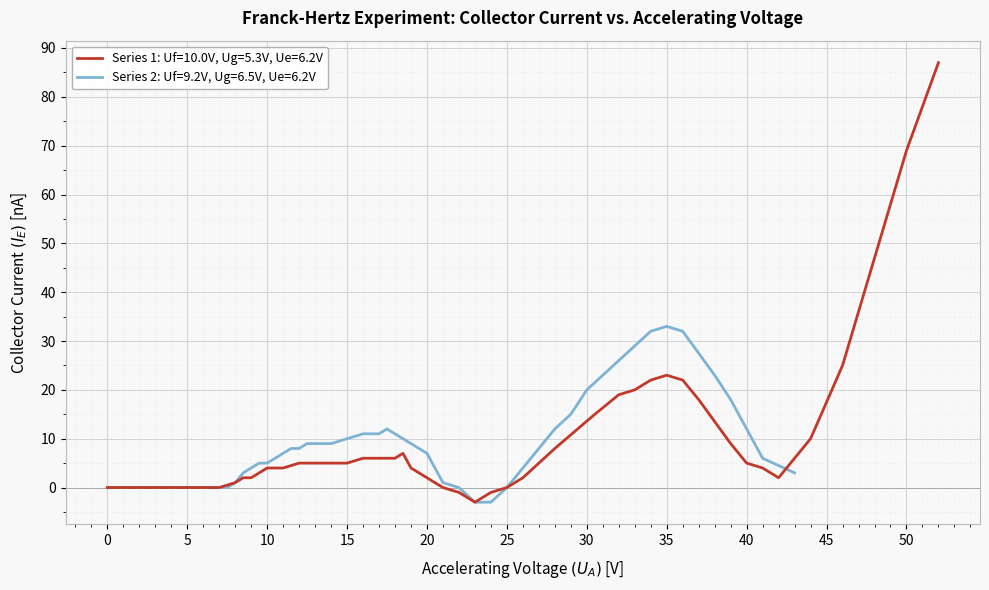

In Series 2 (Uf=9.2V, Ug=6.5V, Ue=6.2V), how many points are higher than both neighbors (excluding endpoints)?

2